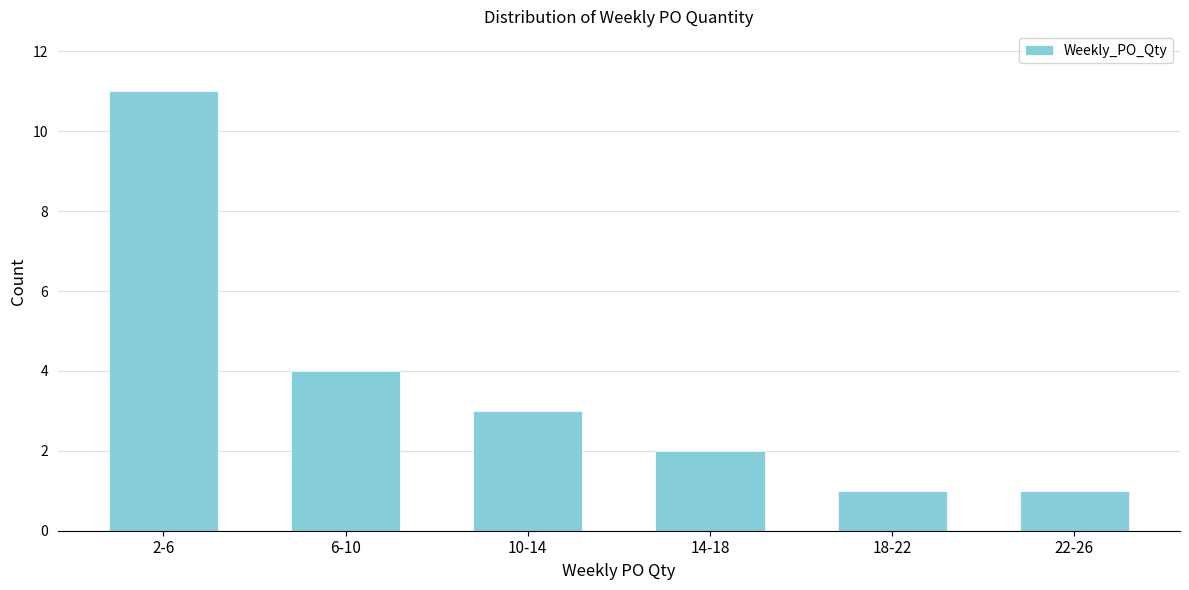

Reading left to right, what are all the values shown in this chart?

2-6=11	6-10=4	10-14=3	14-18=2	18-22=1	22-26=1